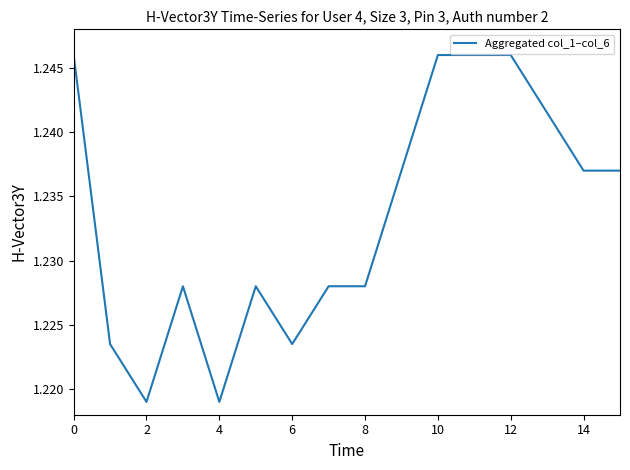

What is the minimum value shown in the chart?

1.2